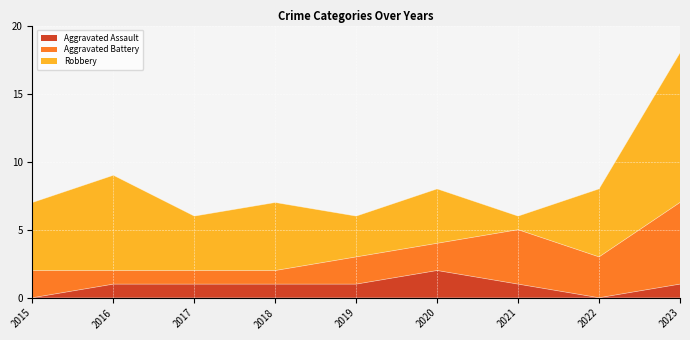

Reading left to right, transcribe all the data shown in this chart.

Aggravated Assault: 0	1	1	1	1	2	1	0	1
Aggravated Battery: 2	1	1	1	2	2	4	3	6
Robbery: 5	7	4	5	3	4	1	5	11